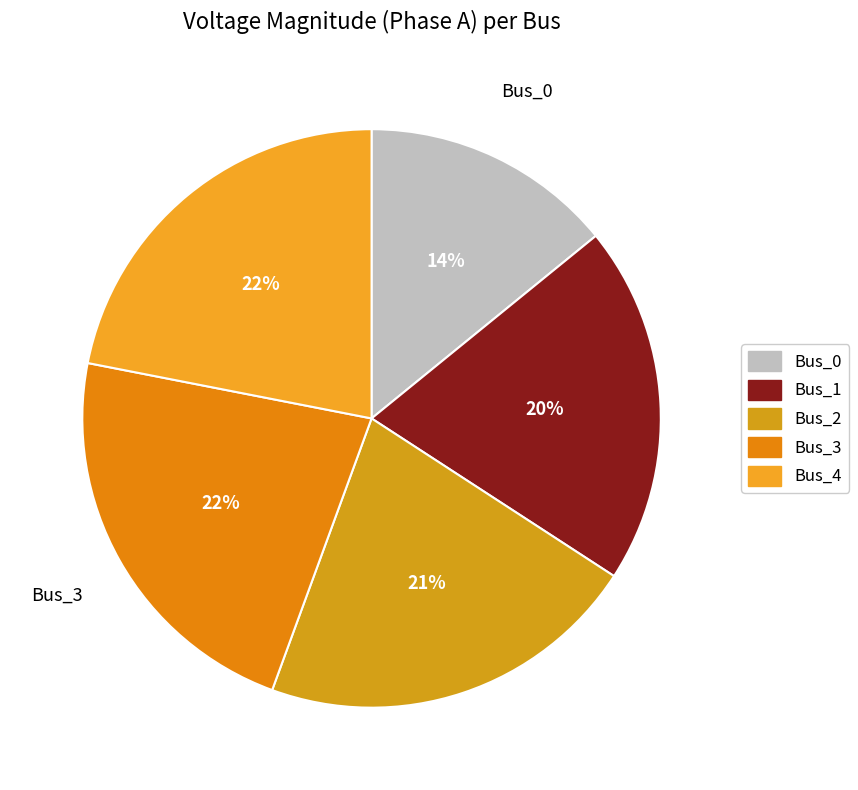

What portion of the pie excludes Bus_3?

77.5%